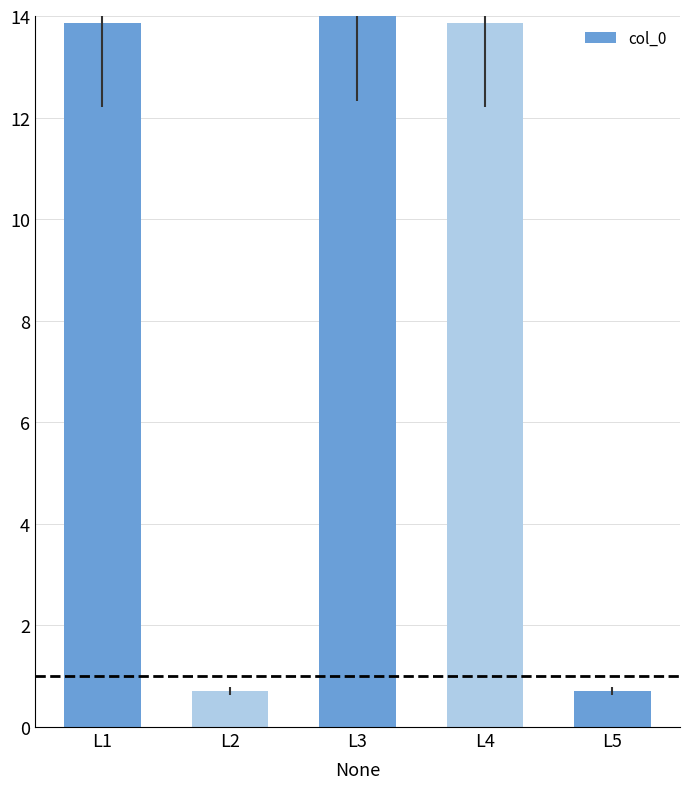

What is the change in value from L2 to L4?

+13.2